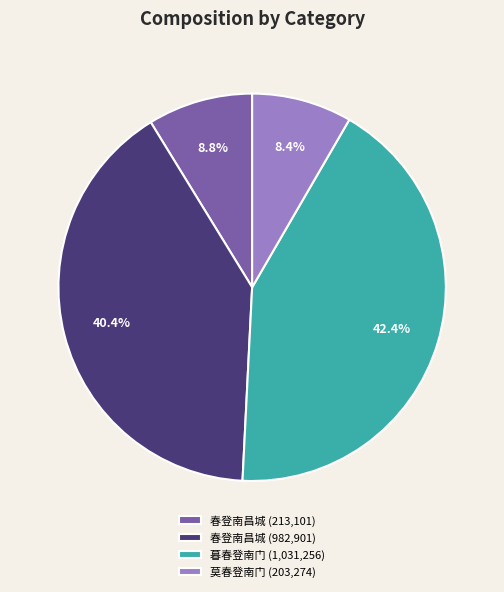

Combined, do 春登南昌城 (982,901) and 莫春登南门 (203,274) account for over 50%?

No